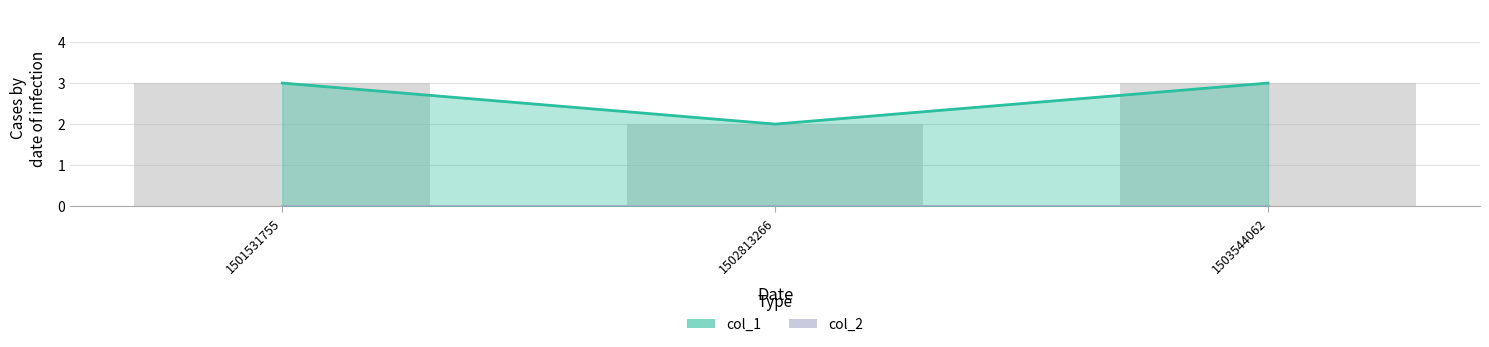

Between 1501531755 and 1502813266, which is larger?

1501531755